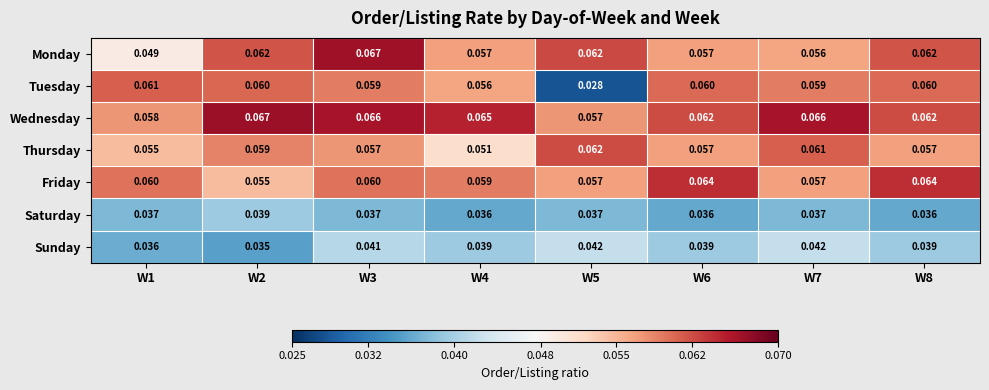

Is the value of Tuesday at W6 greater than the value of Sunday at W1?

Yes